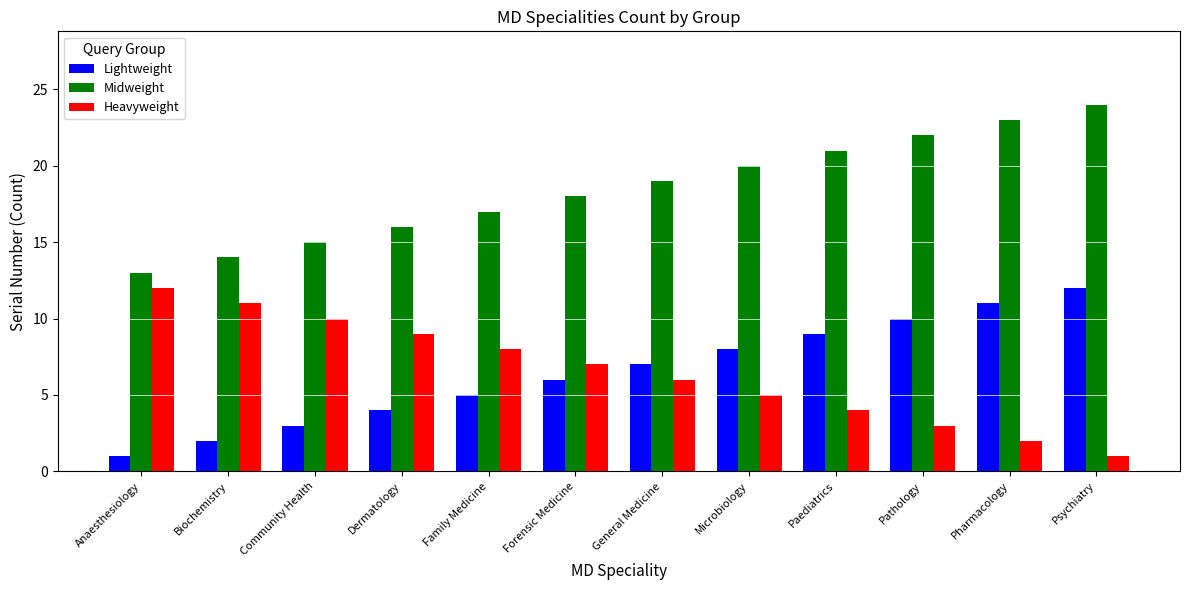

What is the minimum value for Midweight?

13